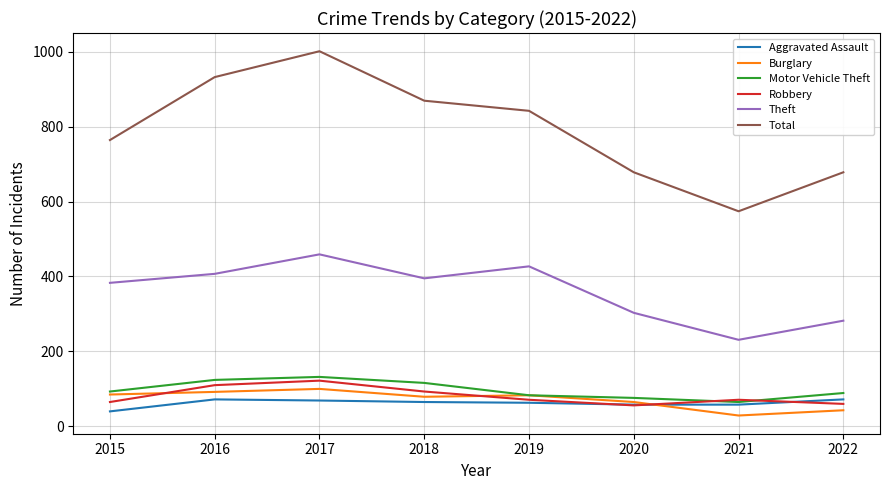

True or false: Total and Theft cross at least once.

False